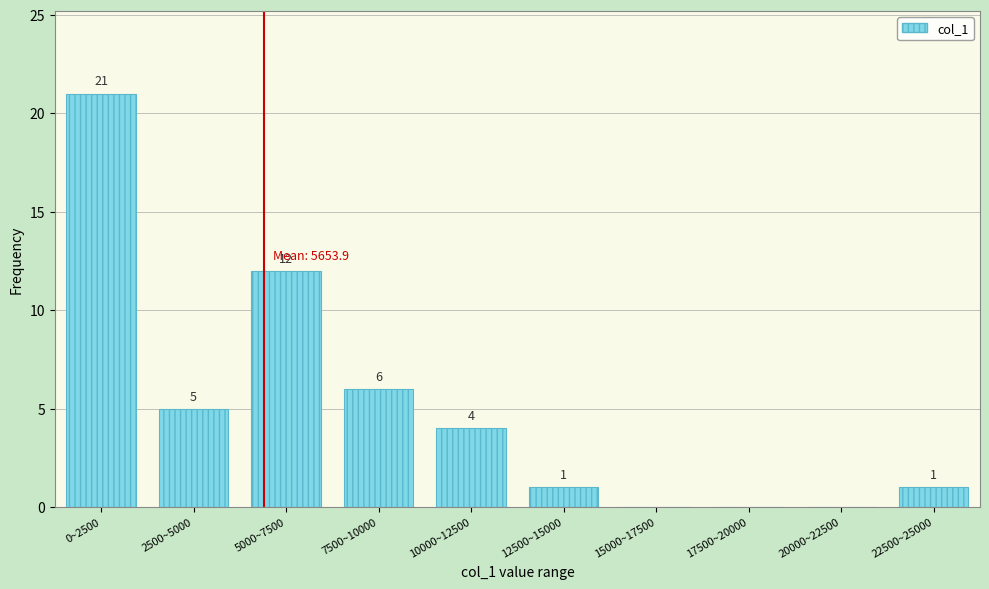

Reading left to right, list all the values displayed in this chart.

0~2500=21	2500~5000=5	5000~7500=12	7500~10000=6	10000~12500=4	12500~15000=1	15000~17500=0	17500~20000=0	20000~22500=0	22500~25000=1